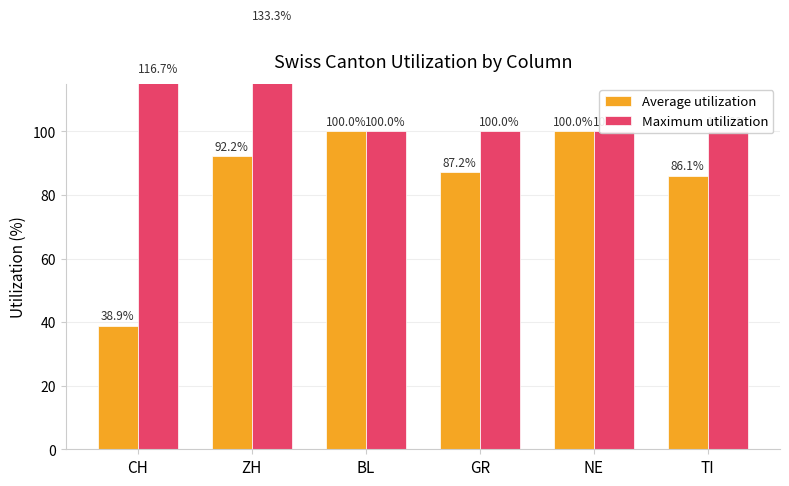

What is the highest value of the Average utilization series?

100.0